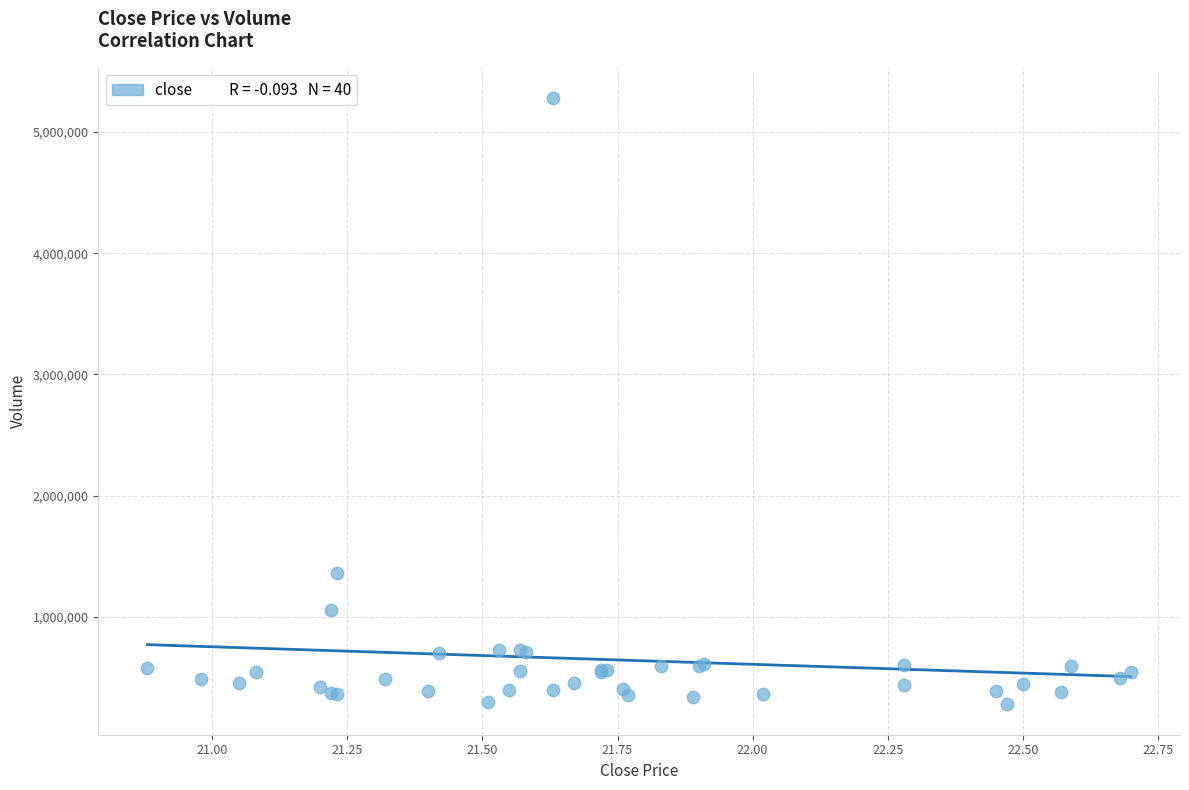

What Y value in the scatter plot is closest to 2778529?

1361946